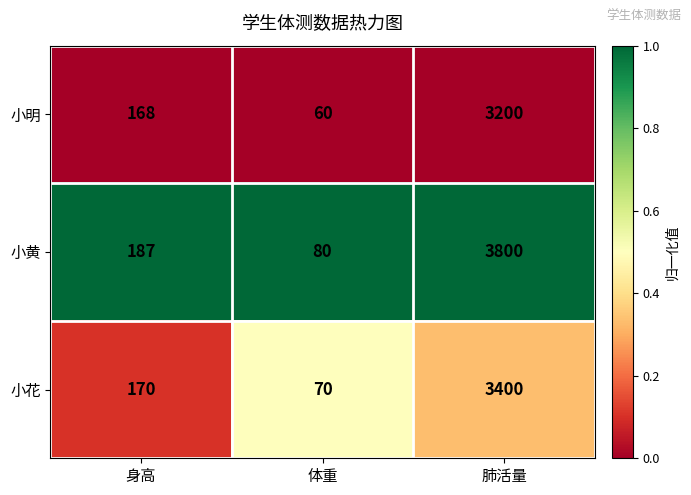

What is the maximum value shown in the chart?

3800